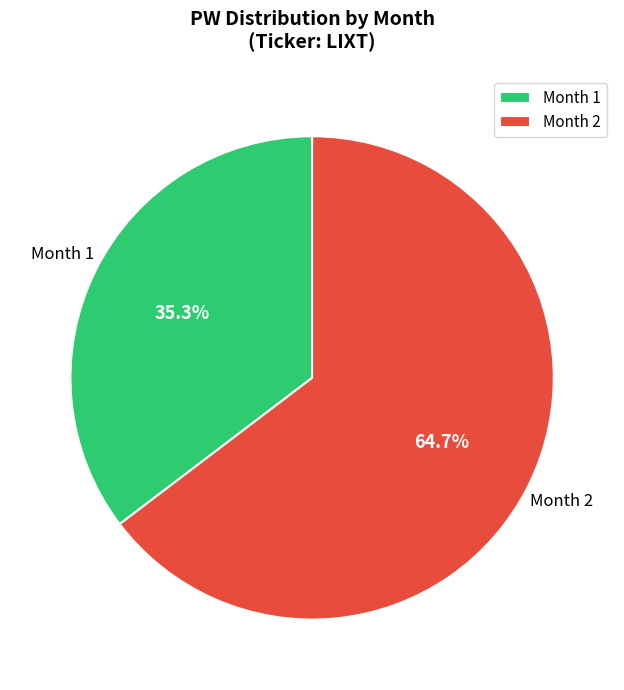

Which has a higher value, Month 1 or Month 2?

Month 2